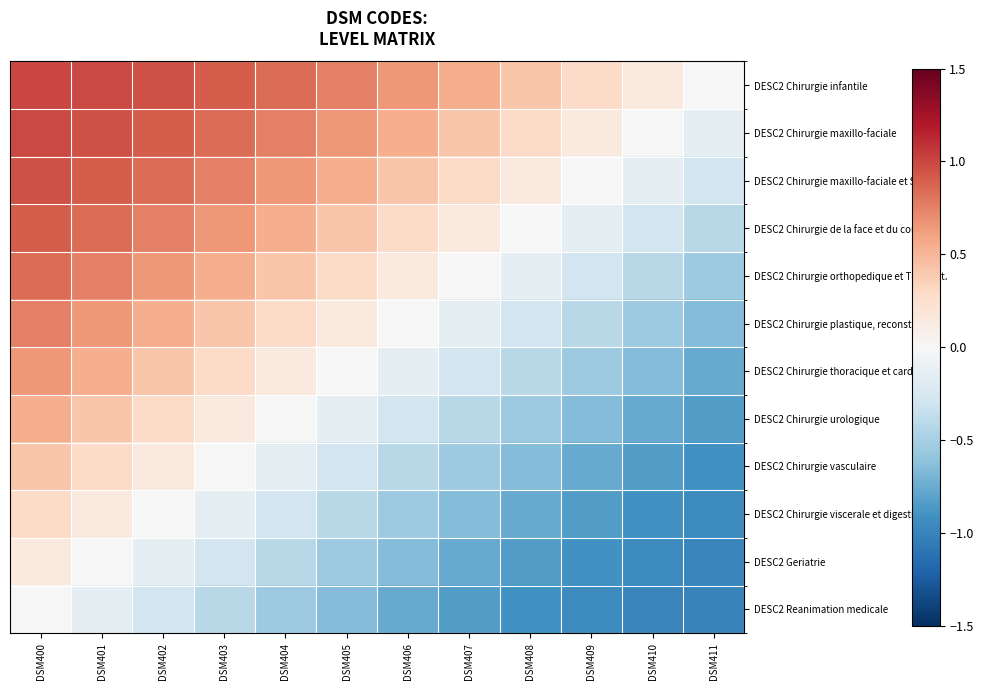

Which series has the largest total across all categories?

DESC2 Chirurgie infantile